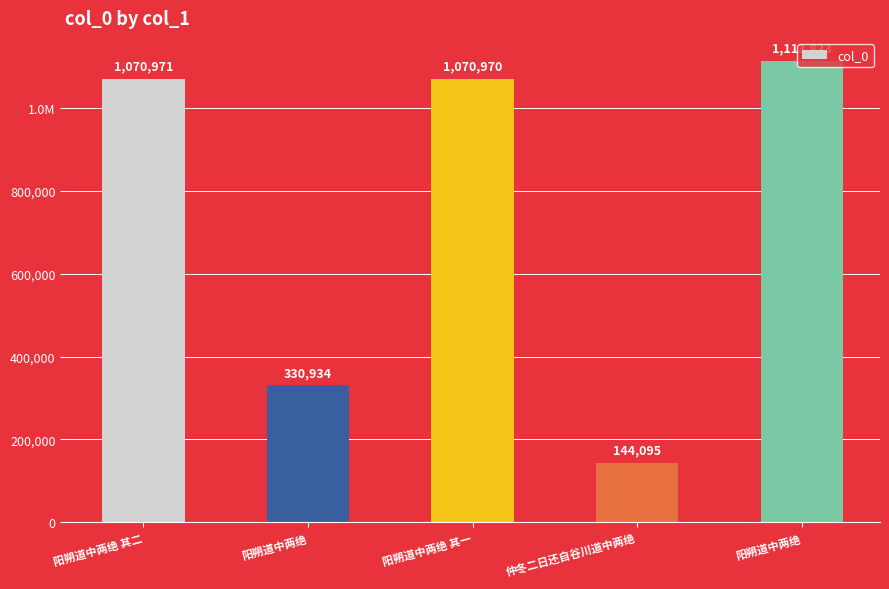

What is the greatest value displayed?

1113833